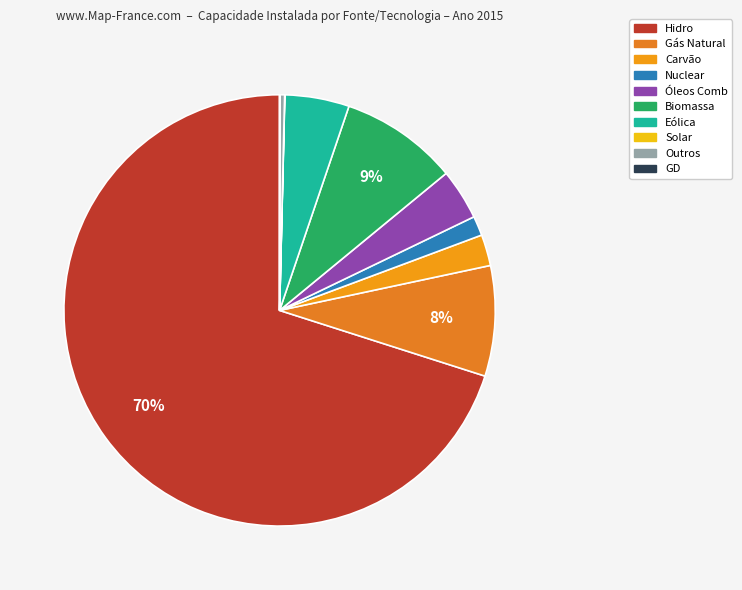

What portion of the pie excludes Hidro?

29.9%